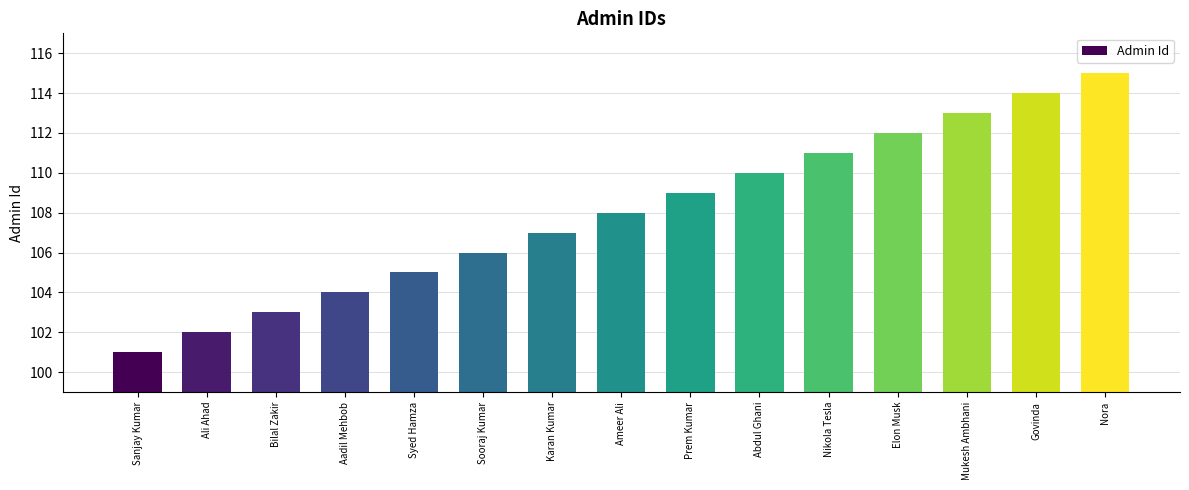

Does the chart contain any negative values?

No